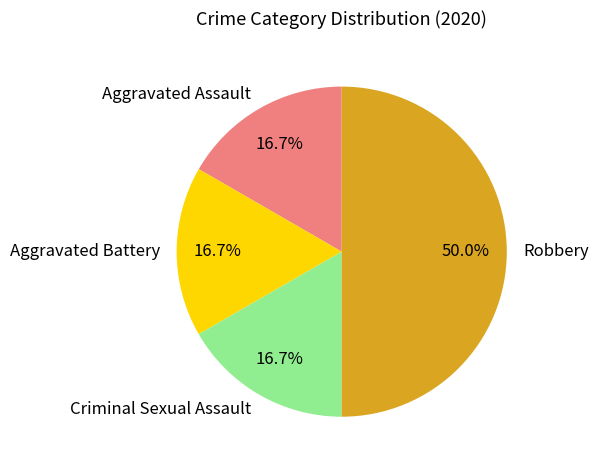

To the nearest percent, what portion does Robbery represent?

50%